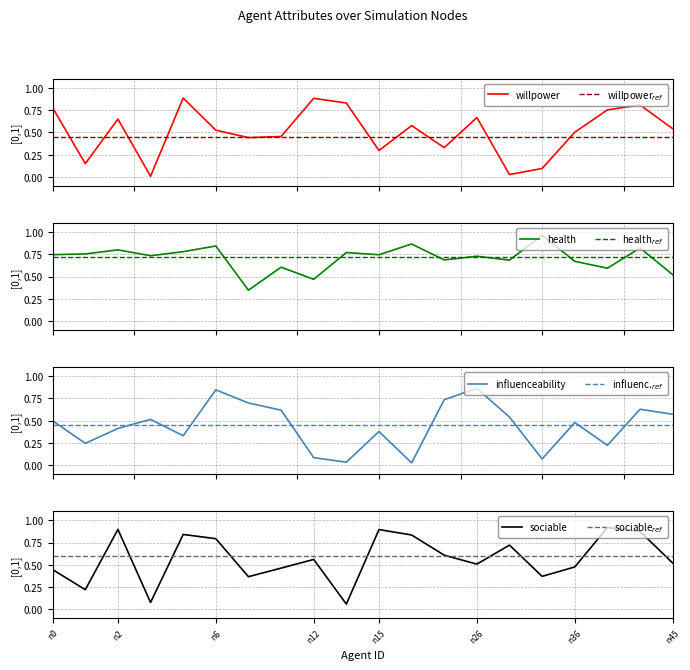

How many interior local peaks does the influenceability series have?

6